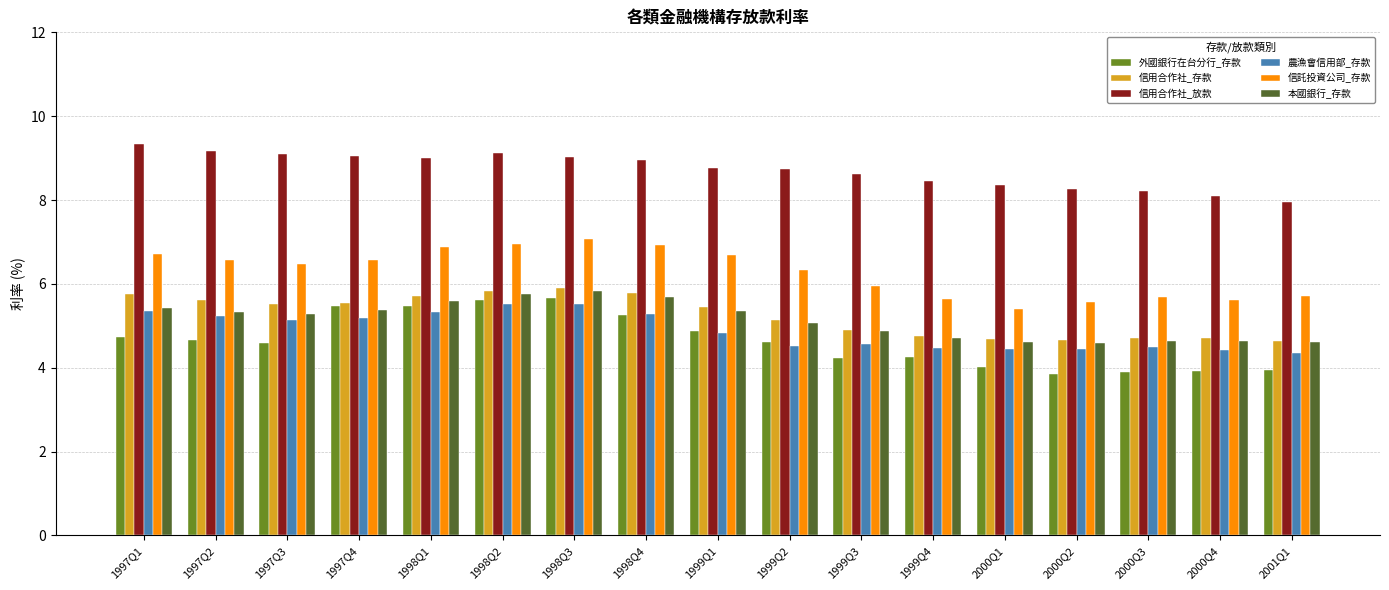

Count the 農漁會信用部_存款 values in the range 4 to 5.

9